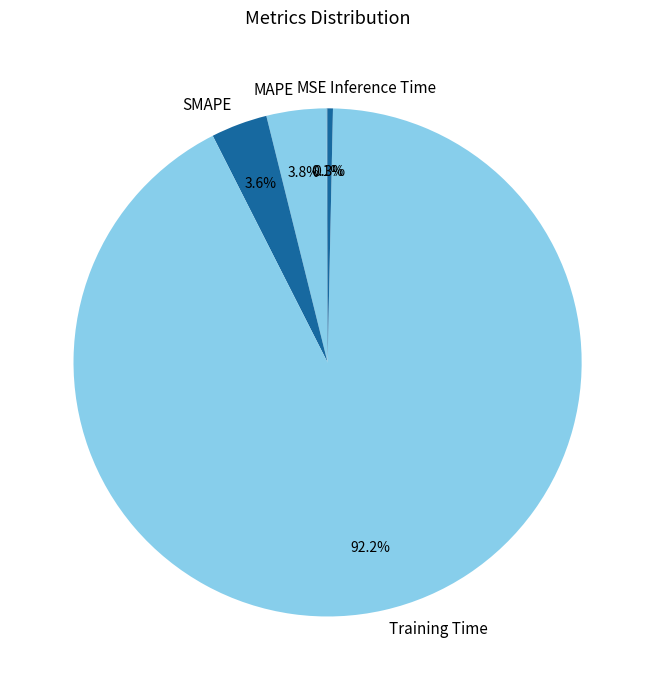

Is there a majority slice in this chart?

Yes